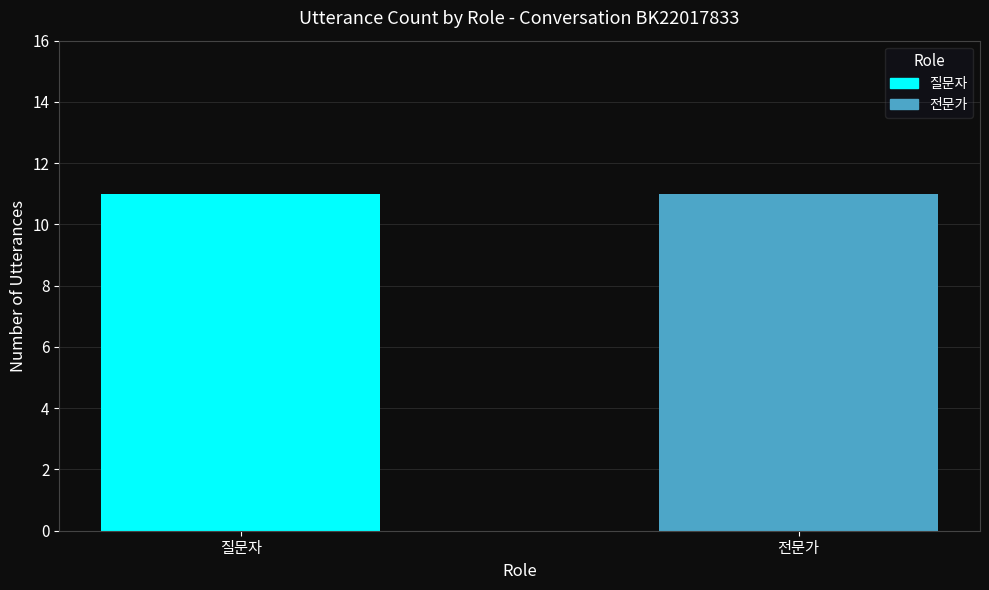

The value of 전문가 at 7 is 29. True or false?

False